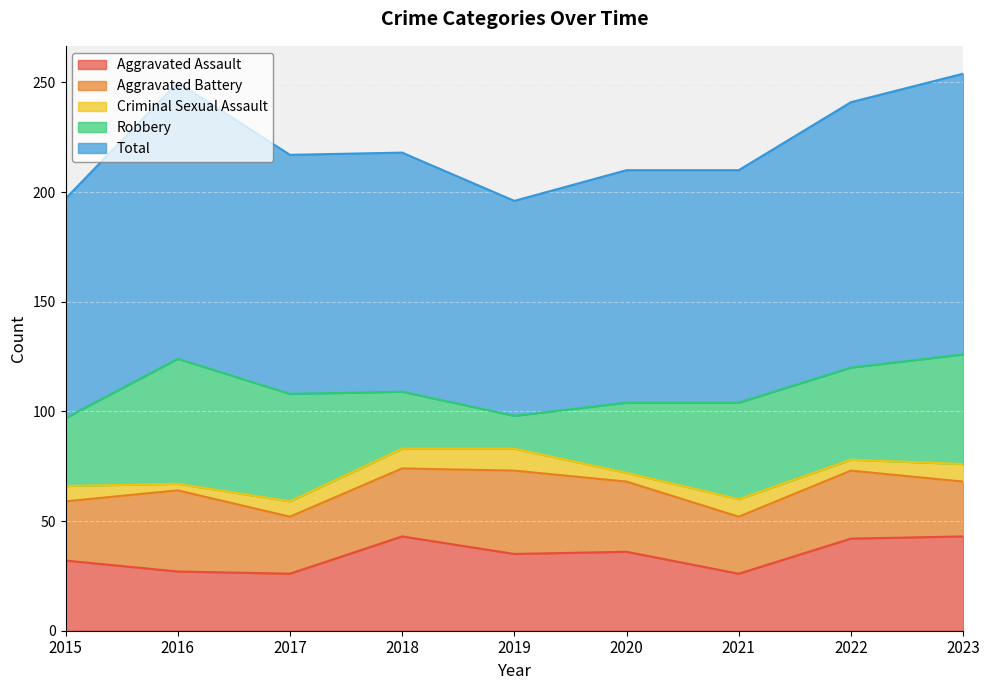

Reading right to left, transcribe all the data shown in this chart.

Aggravated Assault: 43	42	26	36	35	43	26	27	32
Aggravated Battery: 25	31	26	32	38	31	26	37	27
Criminal Sexual Assault: 8	5	8	4	10	9	7	3	7
Robbery: 50	42	44	32	15	26	49	57	31
Total: 128	121	106	106	98	109	109	126	100